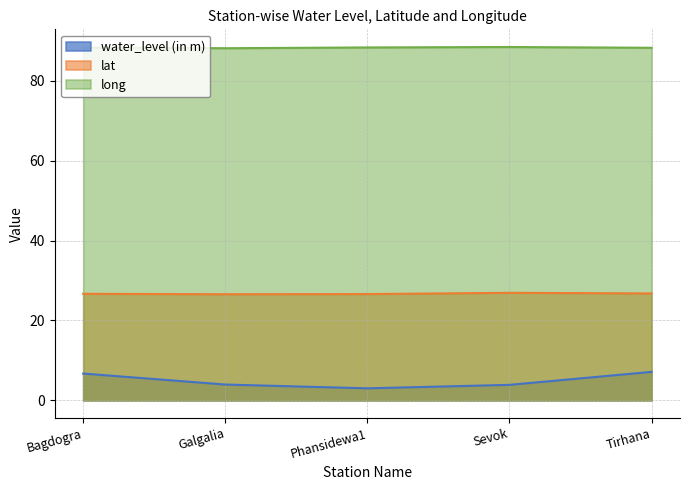

What is the difference between the second highest and second lowest values in the lat series?

0.2